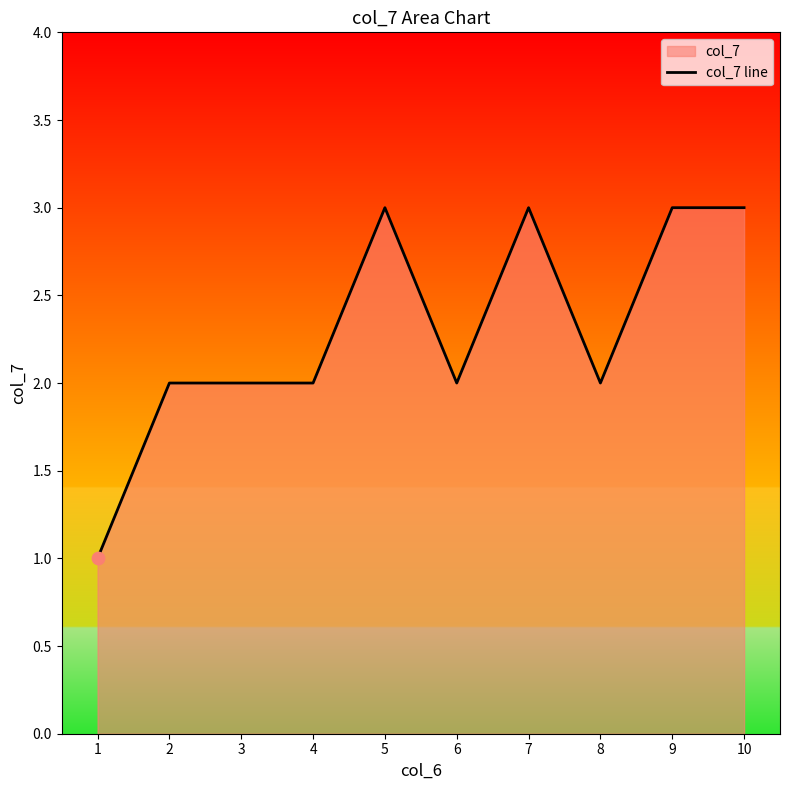

What is the change in value from 3 to 10?

+1